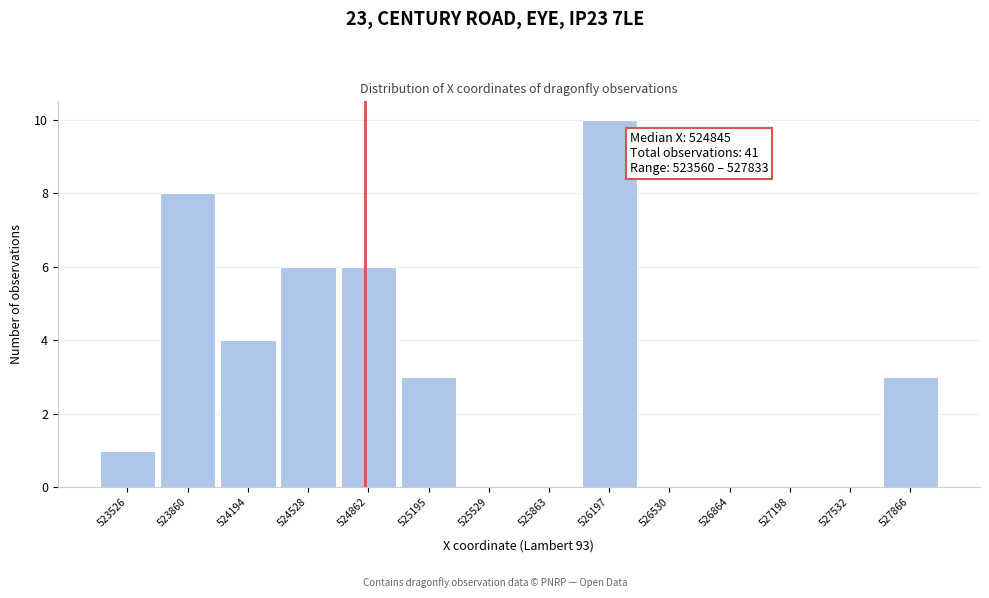

Over which range of the x-axis is the bar tallest?

526050 to 526350